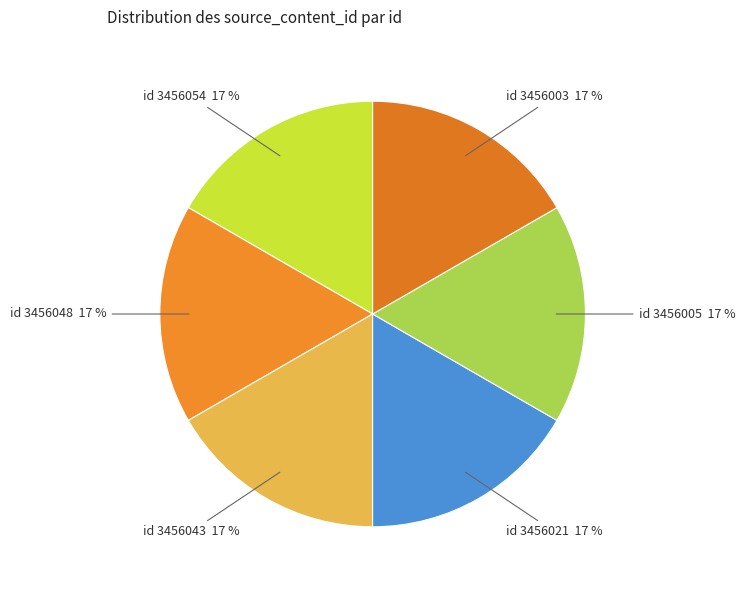

Does any single category account for the majority?

No